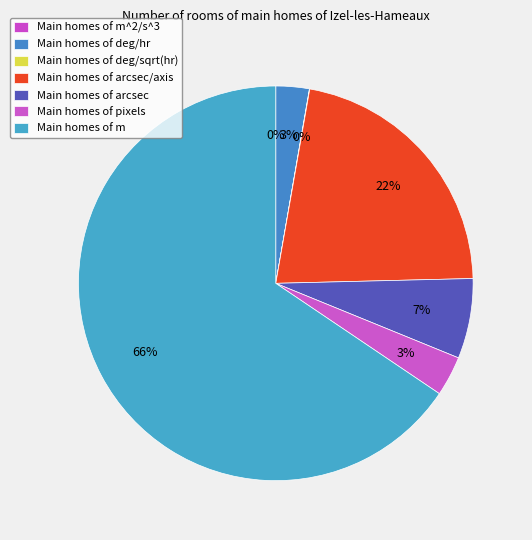

How many segments does this pie chart have?

7